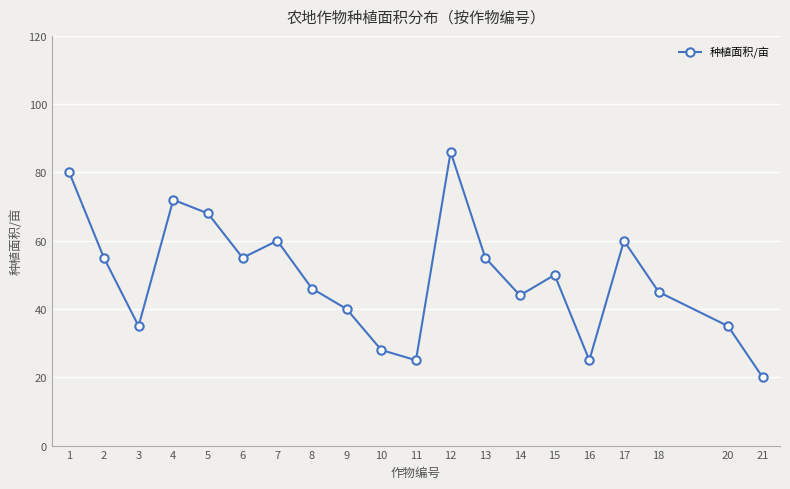

True or false: the data shows 44 at 14.

True